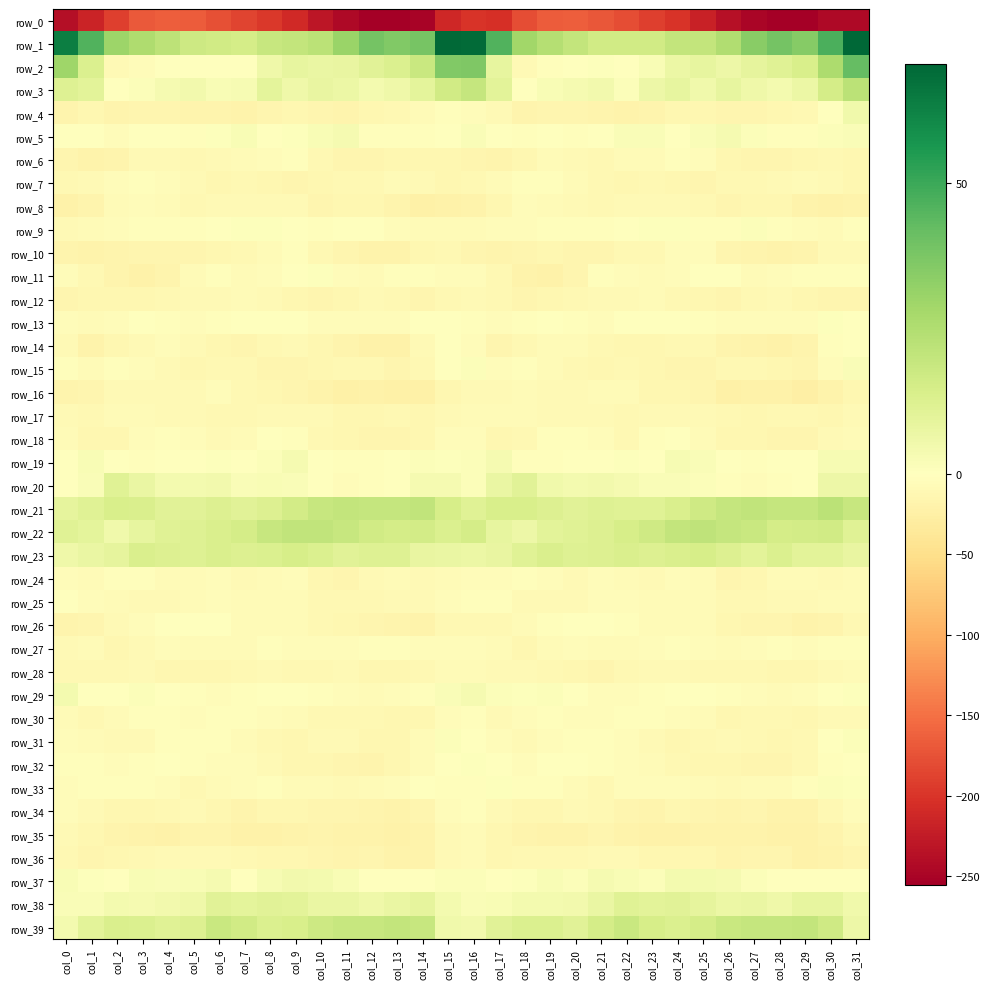

What is the approximate value of row_5 at col_5?

-2.5